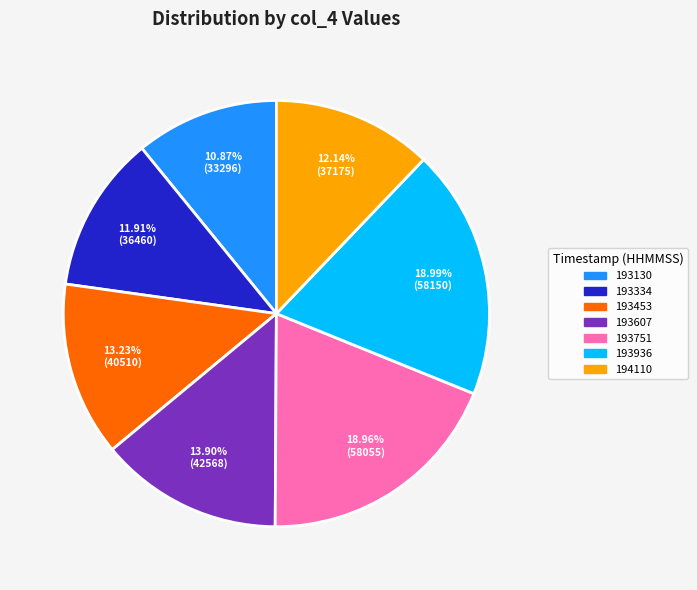

Between 193130 and 193453, which is larger?

193453